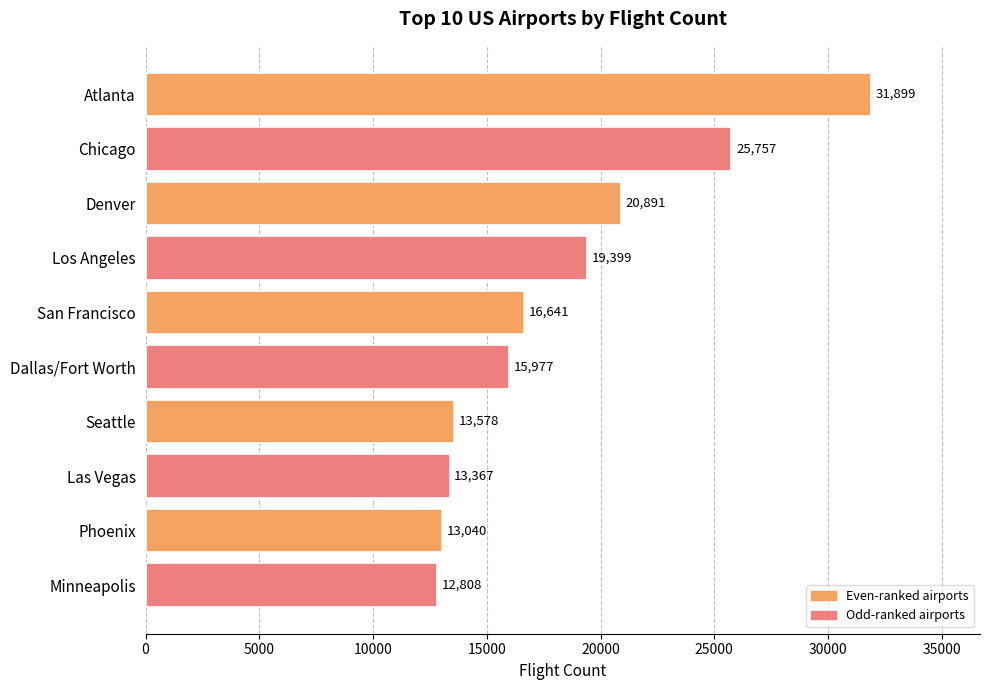

How many distinct data groups are displayed?

1